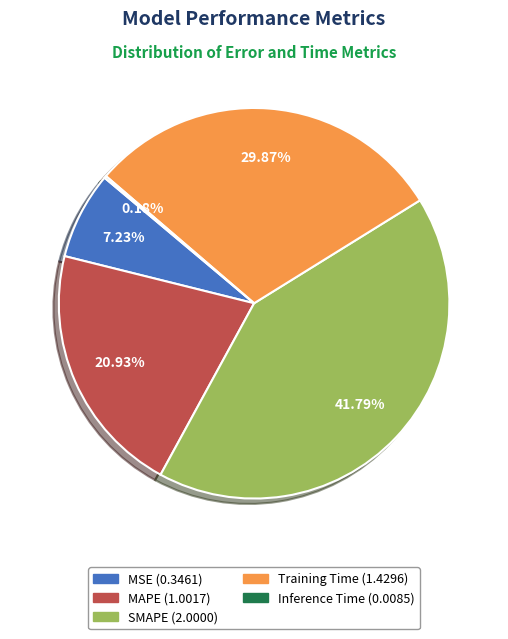

Is there a majority slice in this chart?

No